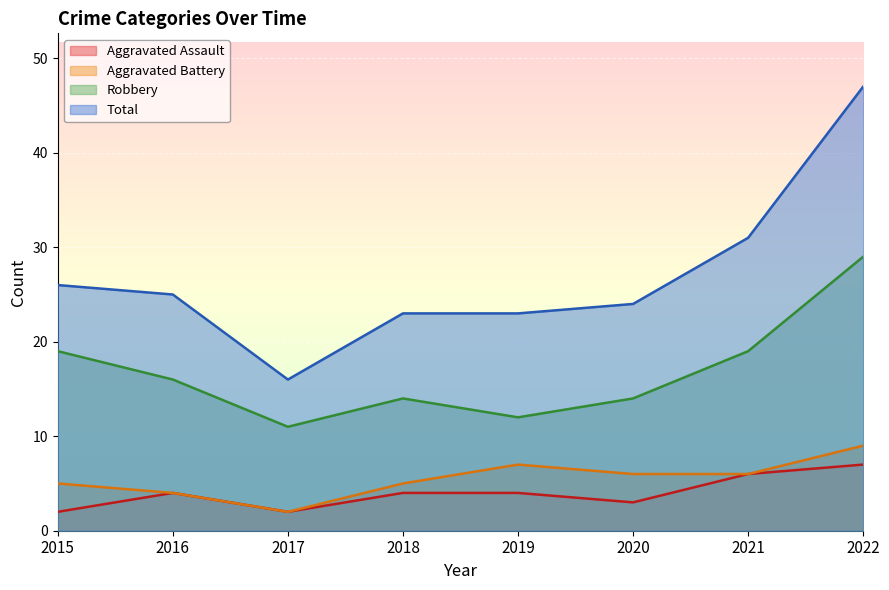

At which category does Aggravated Assault reach its first local valley?

2017